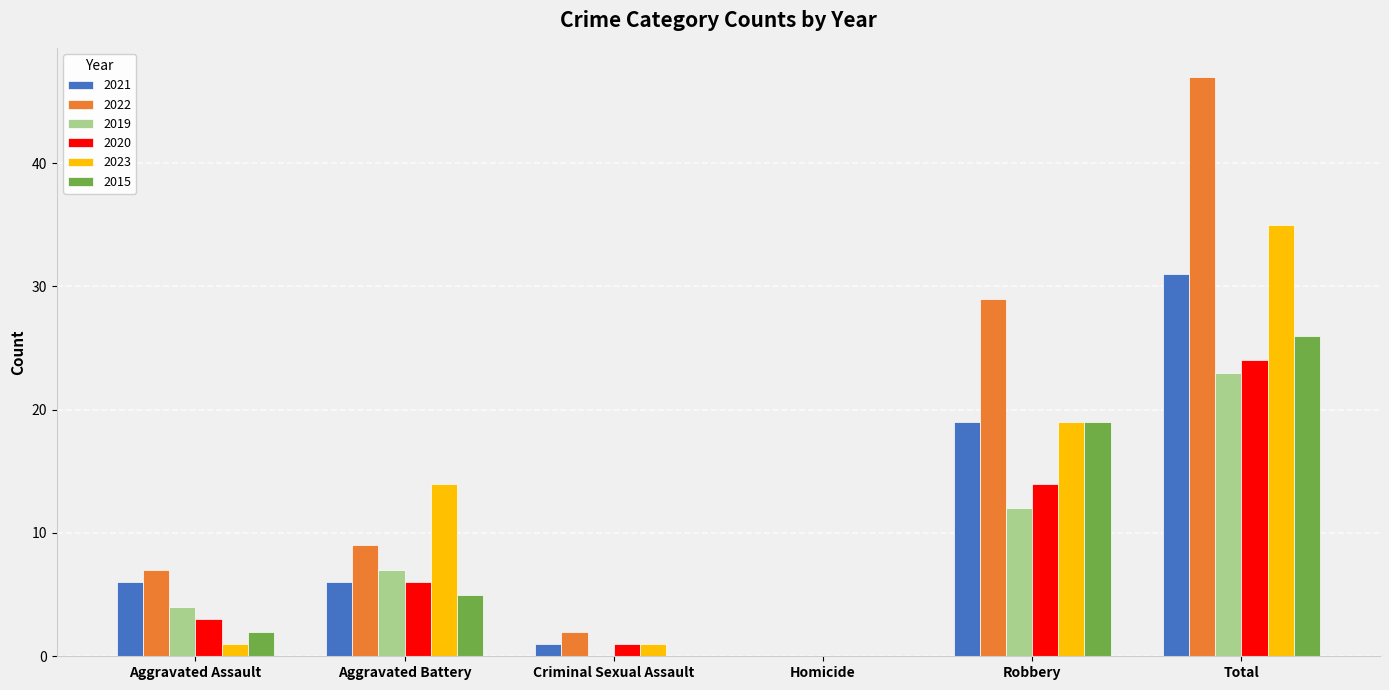

How many distinct data groups are displayed?

6